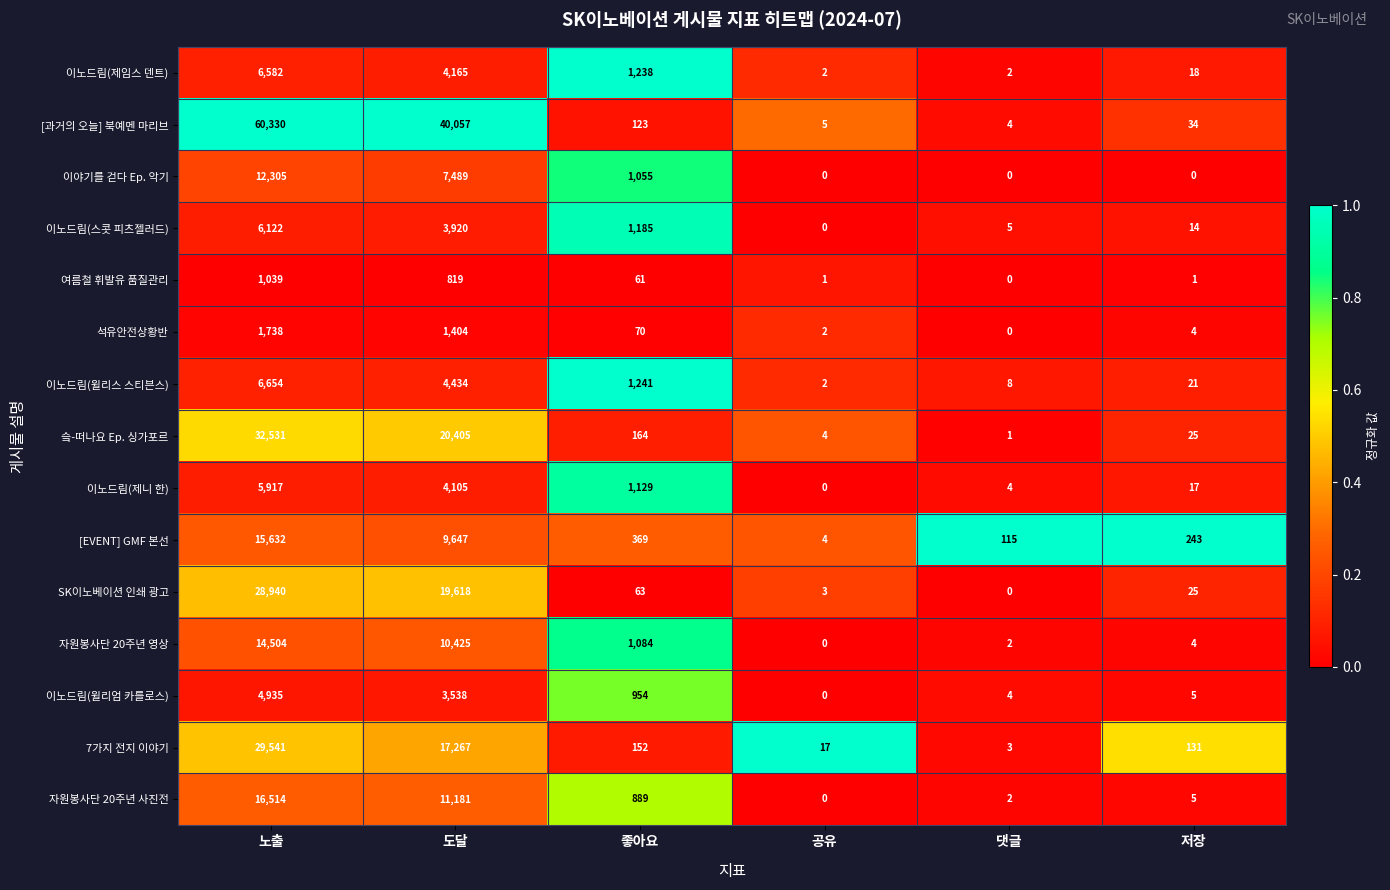

At how many categories does at least one series exceed 0?

6